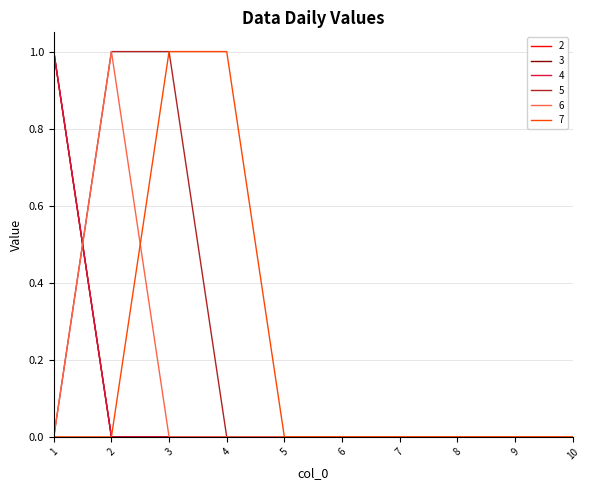

What is the maximum value shown in the chart?

1